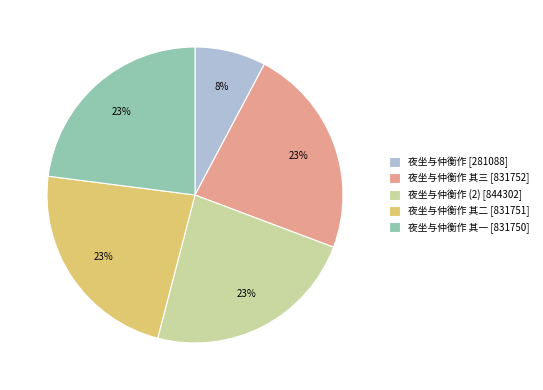

To the nearest percent, what is the combined percentage of 夜坐与仲衡作 其一 [831750] and 夜坐与仲衡作 (2) [844302]?

46%